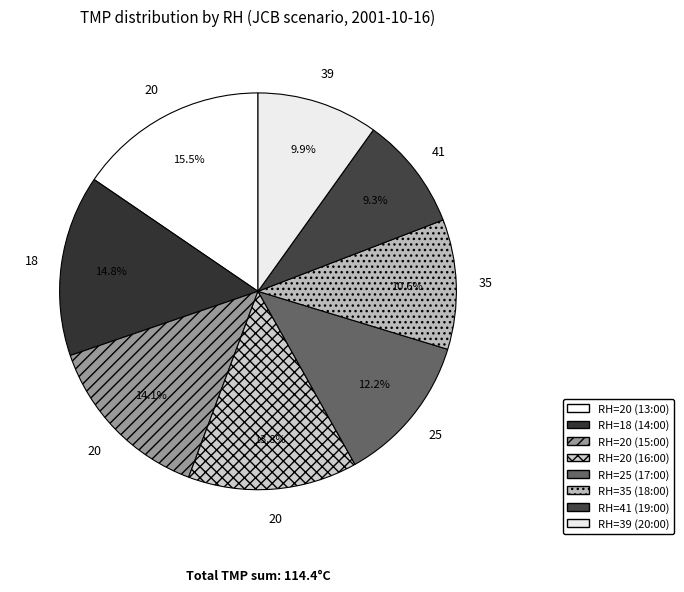

Count the number of slices in the pie.

8